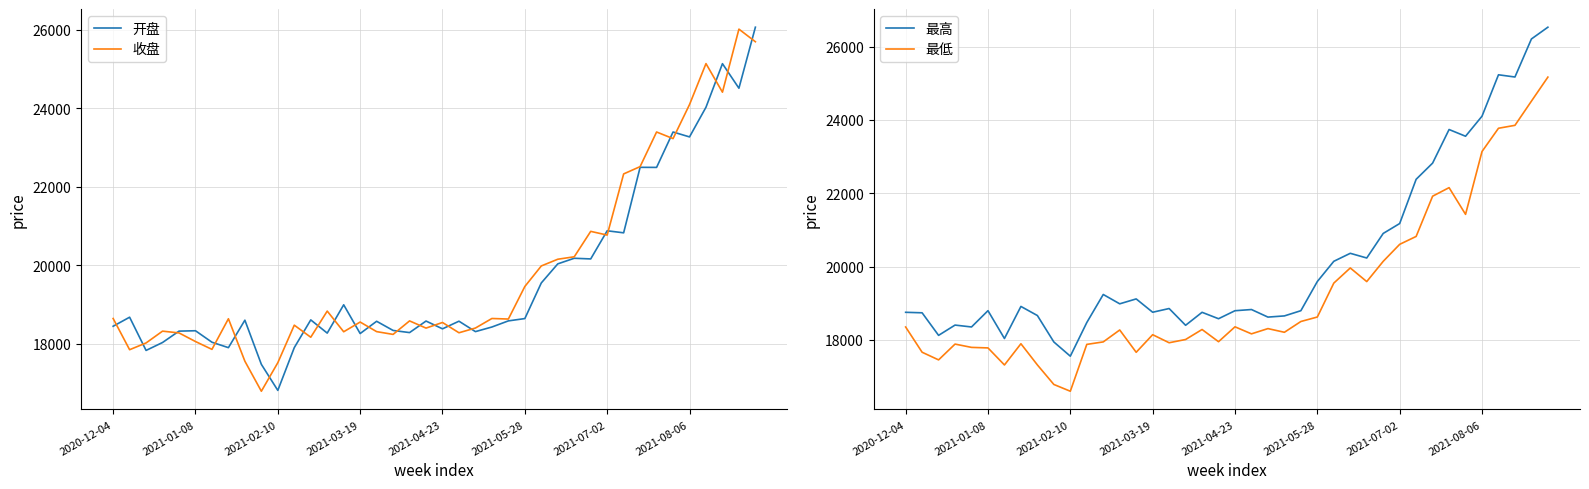

Reading right to left, extract all data points from this chart.

开盘: 26066.4	24511.6	25137.0	24027.4	23271.2	23396.3	22494.3	22496.2	20827.4	20879.5	20162.4	20179.2	20036.3	19550.7	18642.7	18583.7	18427.8	18310.5	18575.8	18381.5	18579.6	18285.7	18340.2	18573.7	18261.3	18993.5	18272.6	18609.1	17902.6	16813.0	17476.7	18601.5	17901.8	18040.0	18332.6	18322.9	18033.2	17831.1	18677.6	18447.1
收盘: 25696.0	26017.2	24410.8	25138.5	24095.1	23228.0	23396.4	22514.3	22328.1	20770.2	20864.6	20217.0	20154.6	19983.5	19460.1	18630.8	18644.8	18401.7	18281.2	18543.1	18399.9	18583.4	18239.5	18310.1	18554.2	18306.7	18833.4	18167.1	18474.6	17518.4	16791.4	17556.5	18638.0	17858.1	18057.9	18277.0	18322.4	18021.7	17849.5	18644.8
最高: 26527.7	26206.8	25169.7	25230.4	24101.5	23554.7	23738.2	22822.1	22381.1	21175.0	20904.6	20235.2	20363.0	20145.0	19594.2	18798.4	18656.2	18624.0	18830.2	18797.9	18579.6	18754.3	18400.6	18857.5	18756.3	19119.7	18985.9	19240.5	18475.3	17558.0	17945.6	18666.6	18914.5	18040.0	18798.9	18354.6	18406.2	18126.0	18741.1	18754.6
最低: 25166.8	24511.6	23852.3	23772.3	23138.7	21425.0	22153.2	21920.1	20823.1	20607.6	20144.0	19592.0	19963.5	19550.7	18626.2	18503.9	18209.9	18310.5	18167.1	18358.9	17953.1	18285.7	18012.9	17924.6	18144.0	17664.5	18272.6	17947.5	17879.7	16602.5	16787.0	17320.2	17897.5	17318.6	17783.6	17797.9	17888.1	17457.2	17665.8	18354.1